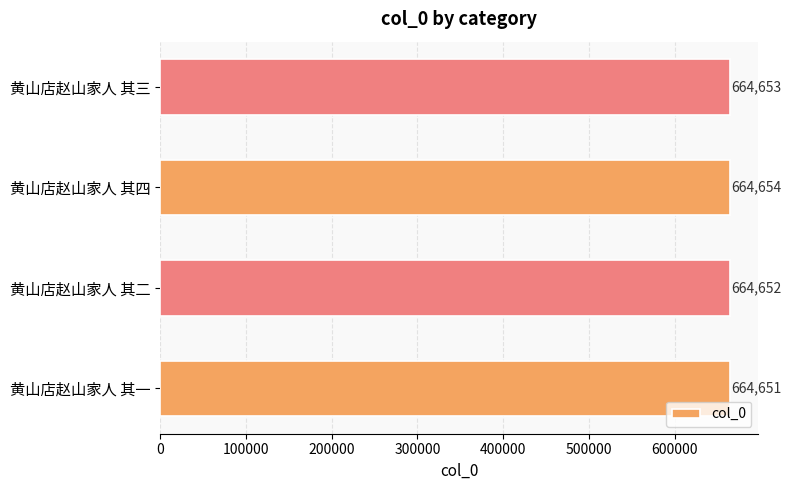

Does the chart contain stacked bars?

No